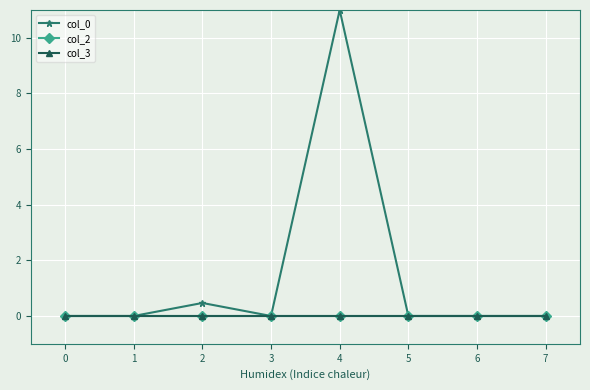

Does the chart have visible grid lines?

Yes